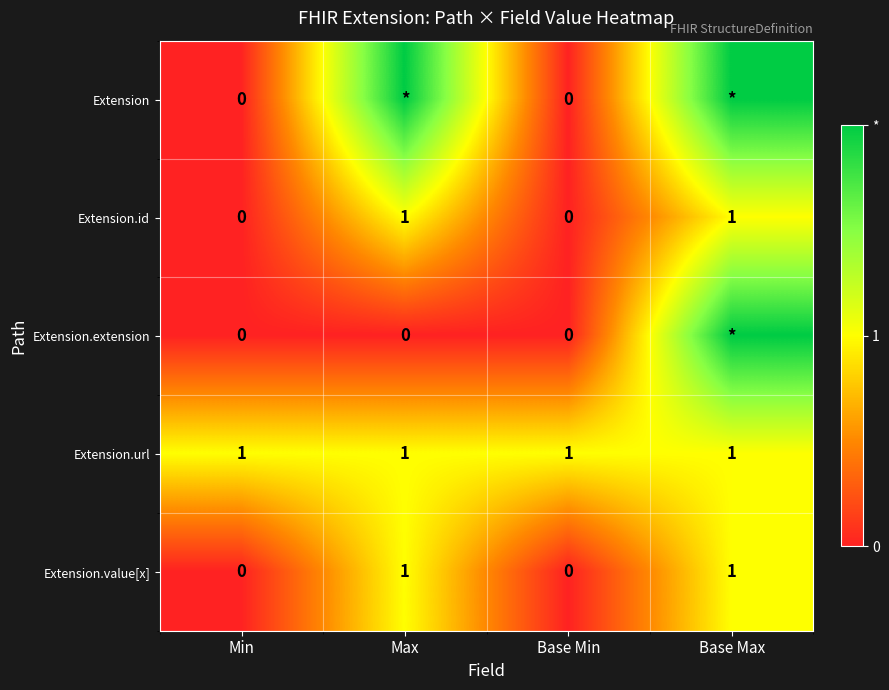

How many values in the Extension.id series are below 1?

2